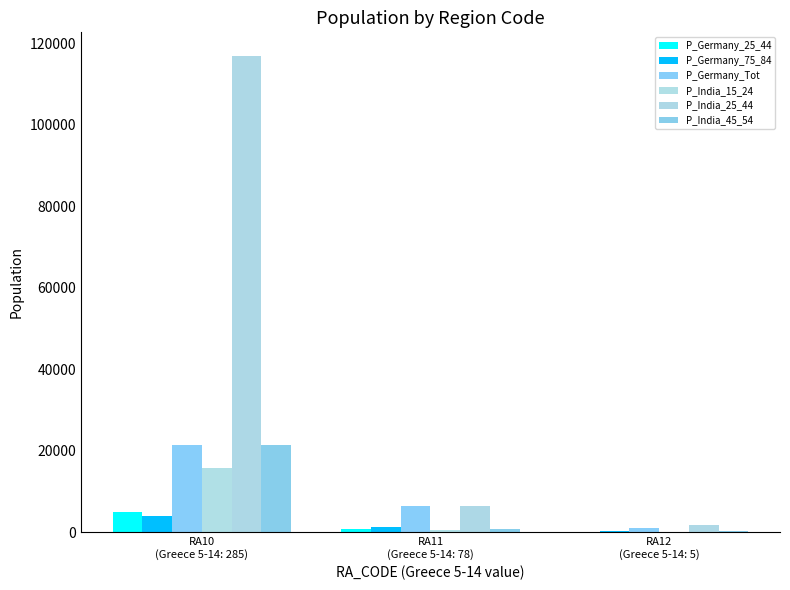

What is the label of the 2nd bar from the right?

RA11
(Greece 5-14: 78)